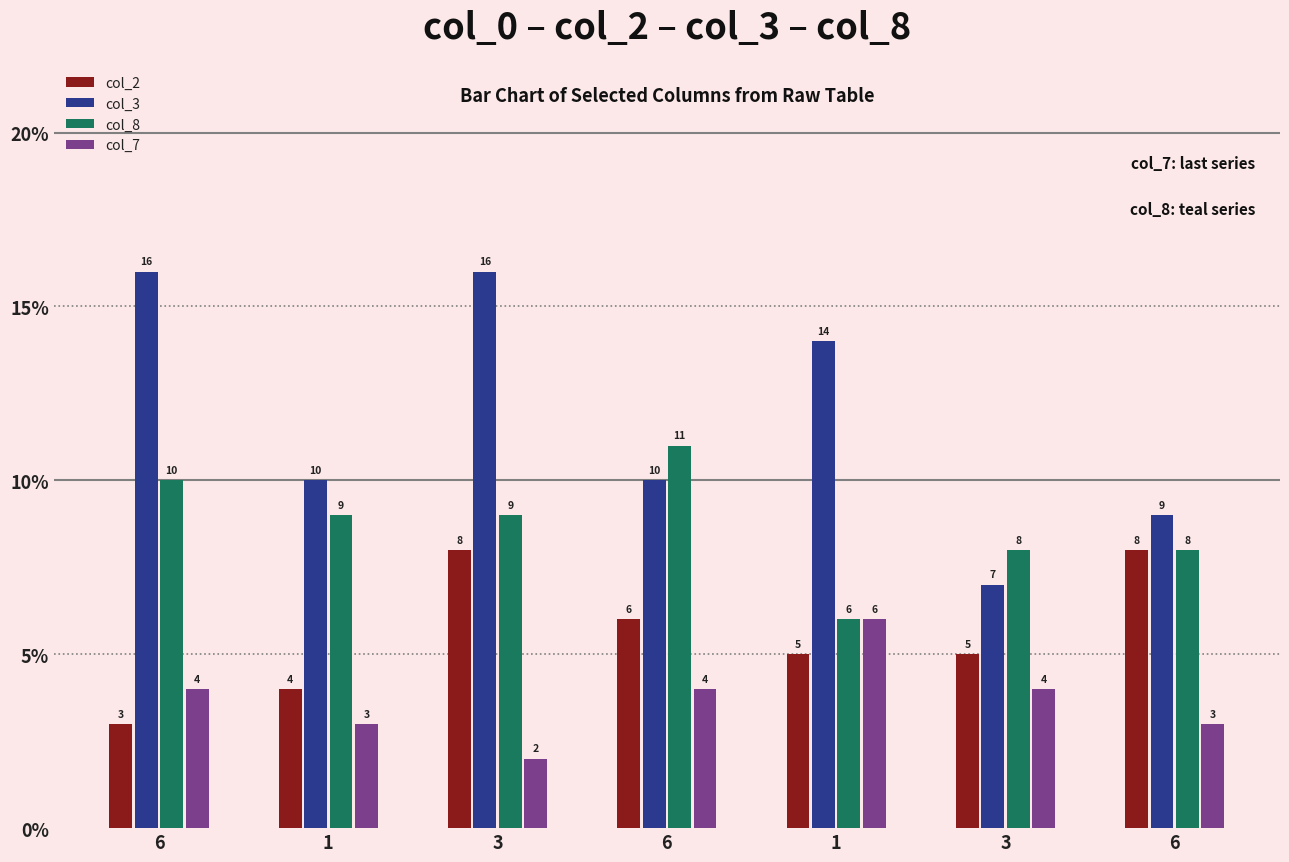

At which label does col_3 reach its peak?

6